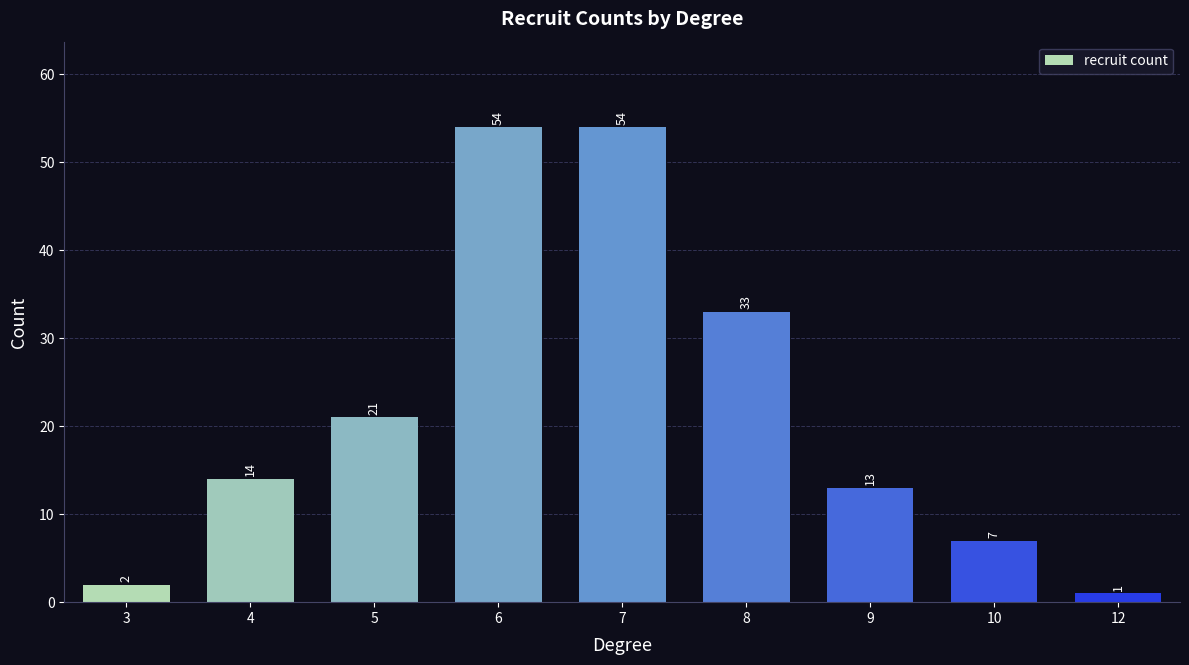

What is the difference between the maximum and minimum values?

53